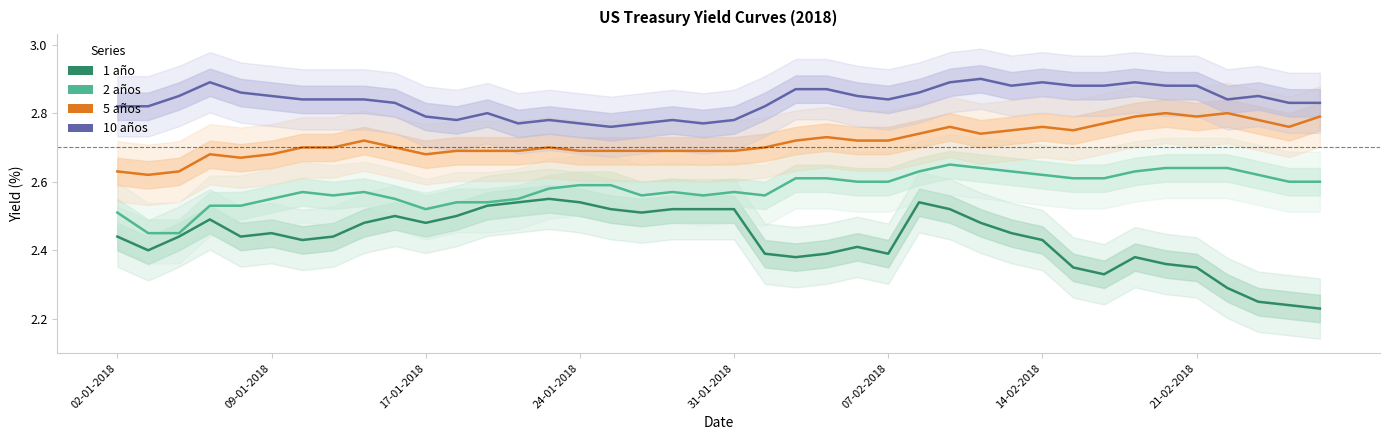

Between 16 and 18, which is larger?

16